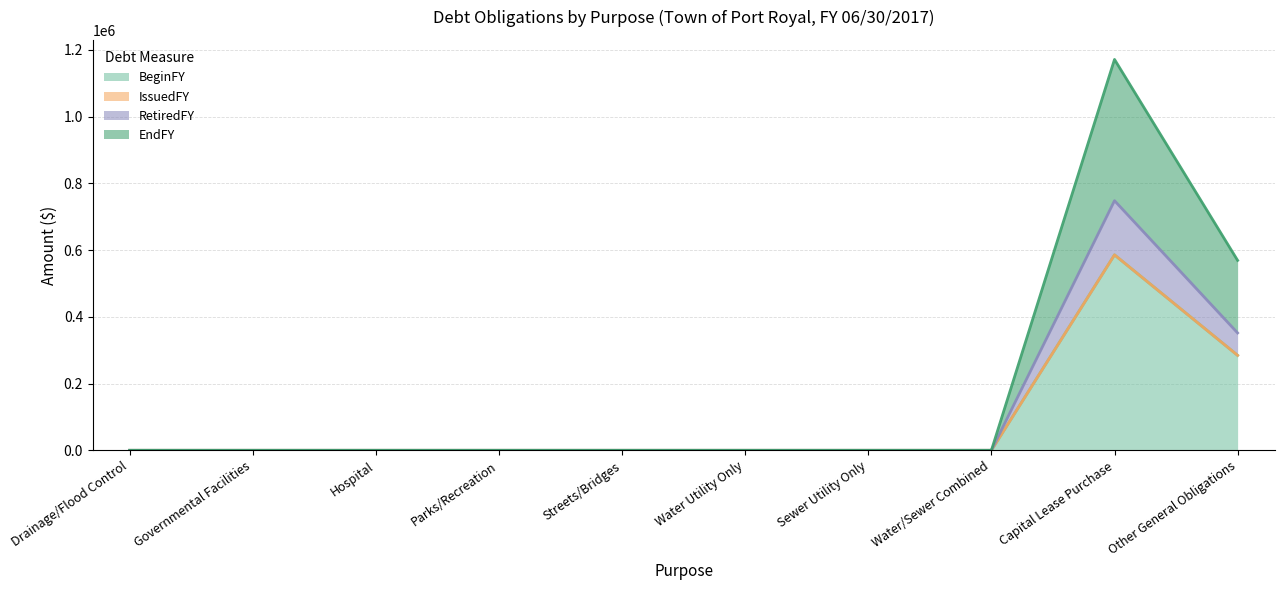

Which category has the highest value in the BeginFY series?

Capital Lease Purchase